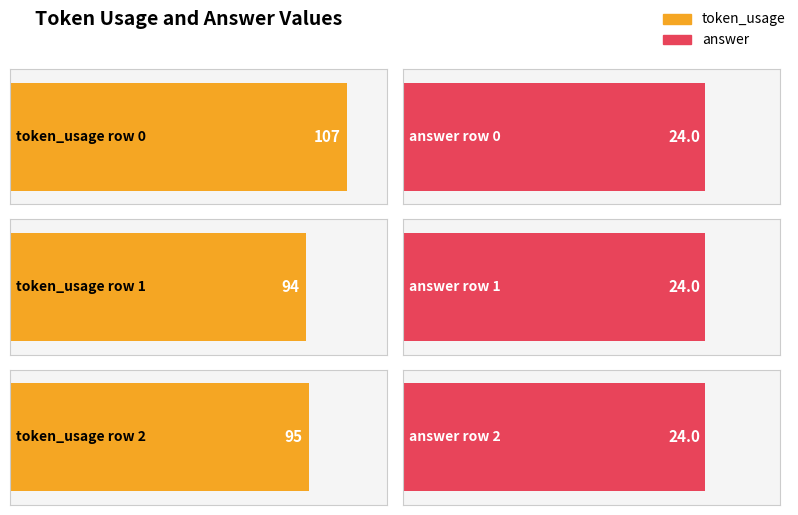

Is it true that token_usage equals 57 at 1?

False